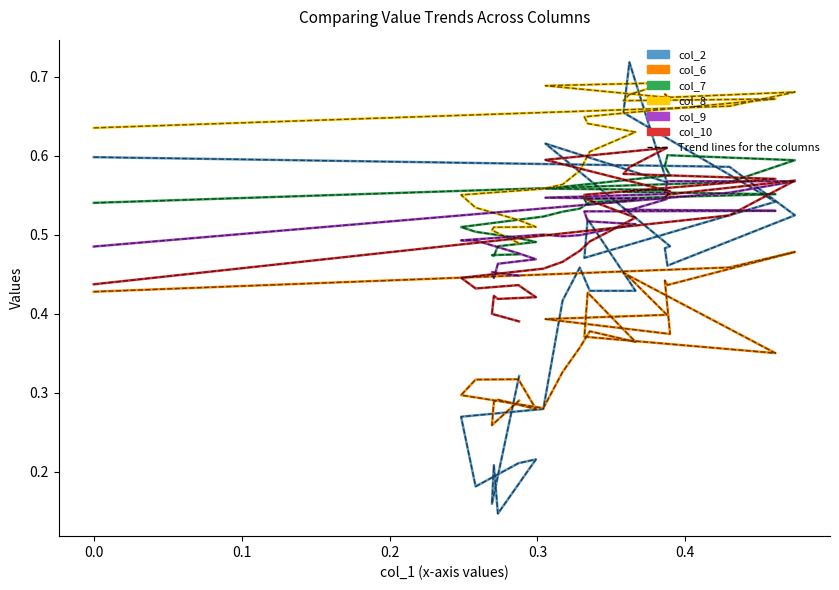

Is it true that col_10 equals 0.2 at 17?

False